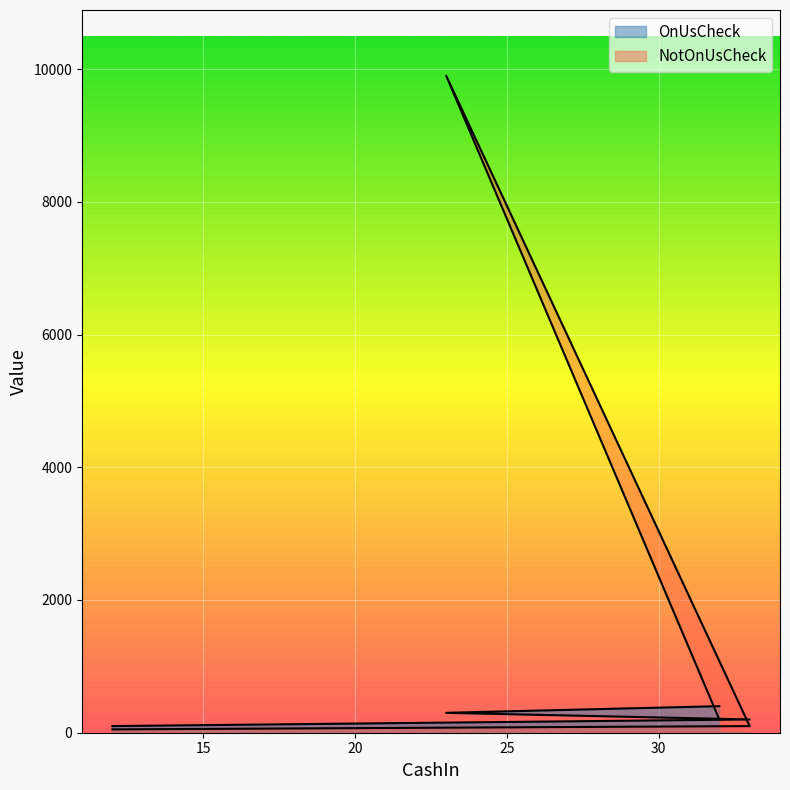

What is the difference between the maximum and minimum values in the NotOnUsCheck series?

9850